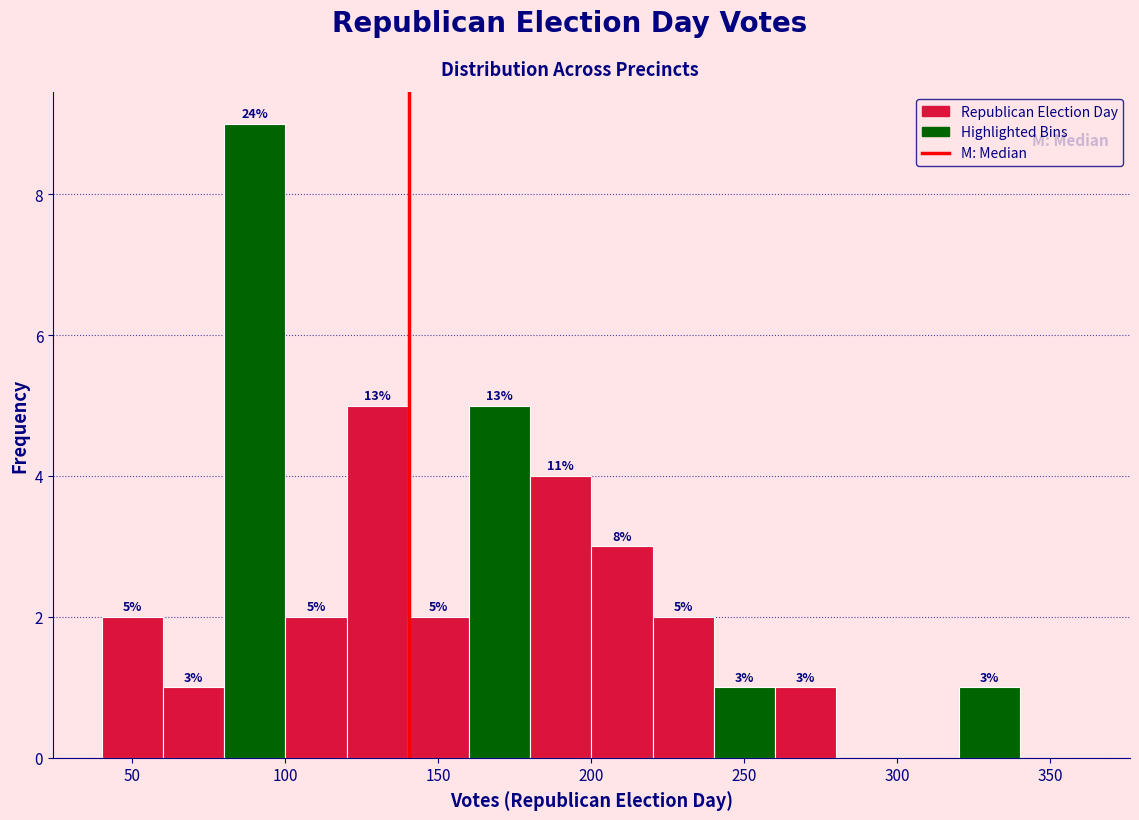

Over which range of the x-axis is the bar tallest?

80 to 100